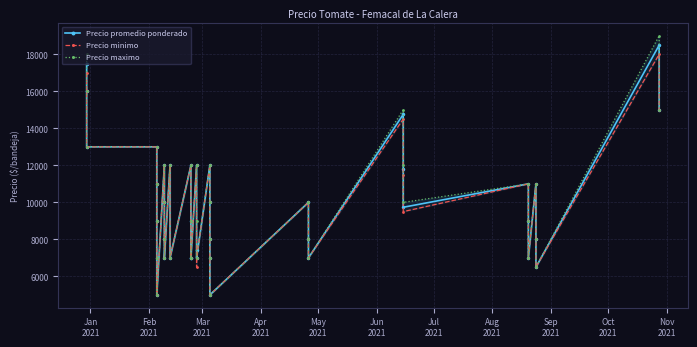

True or false: Precio promedio ponderado and Precio minimo cross at least once.

False